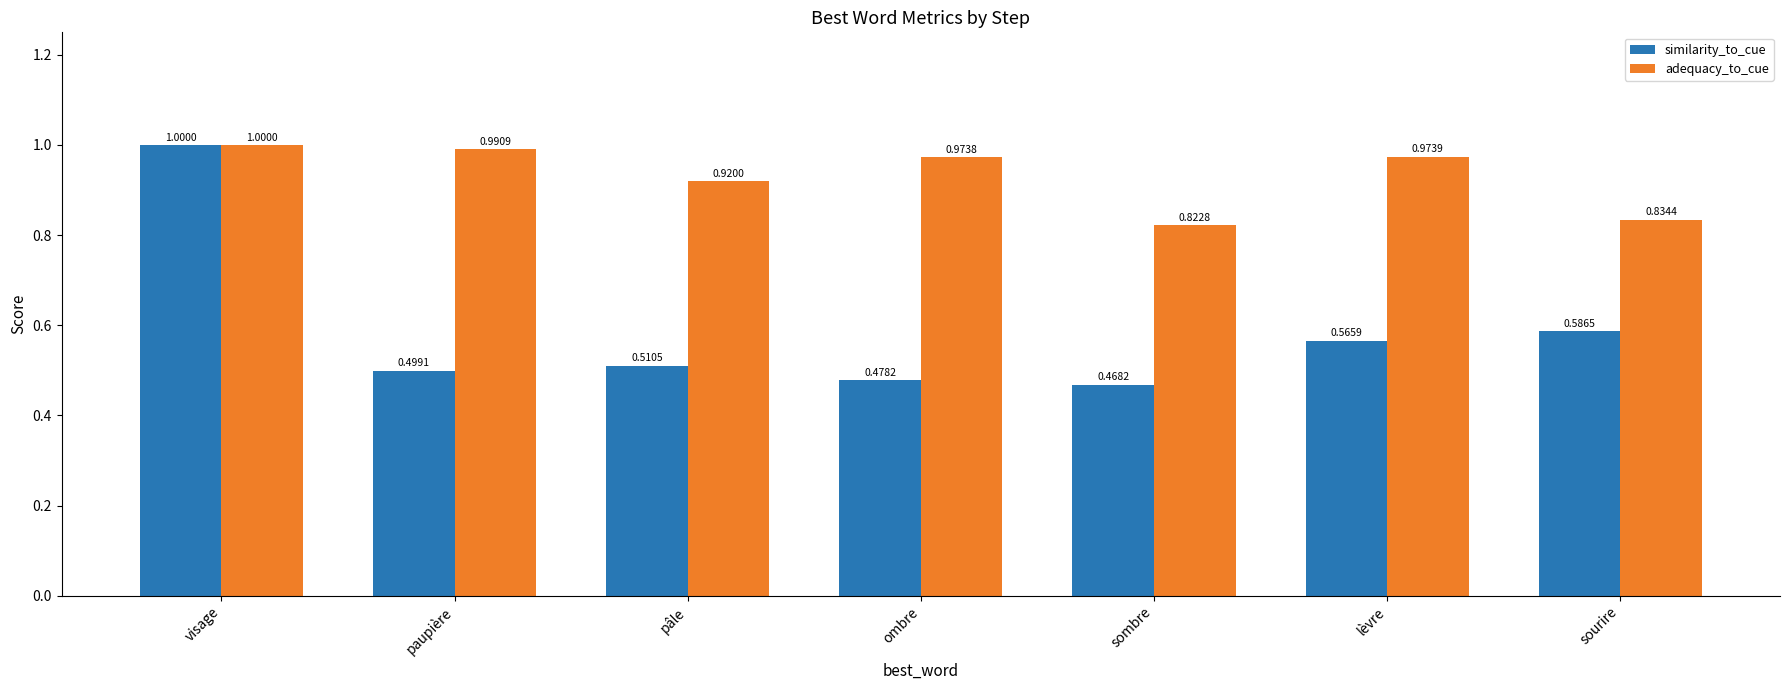

Which series has the largest range (max minus min)?

similarity_to_cue